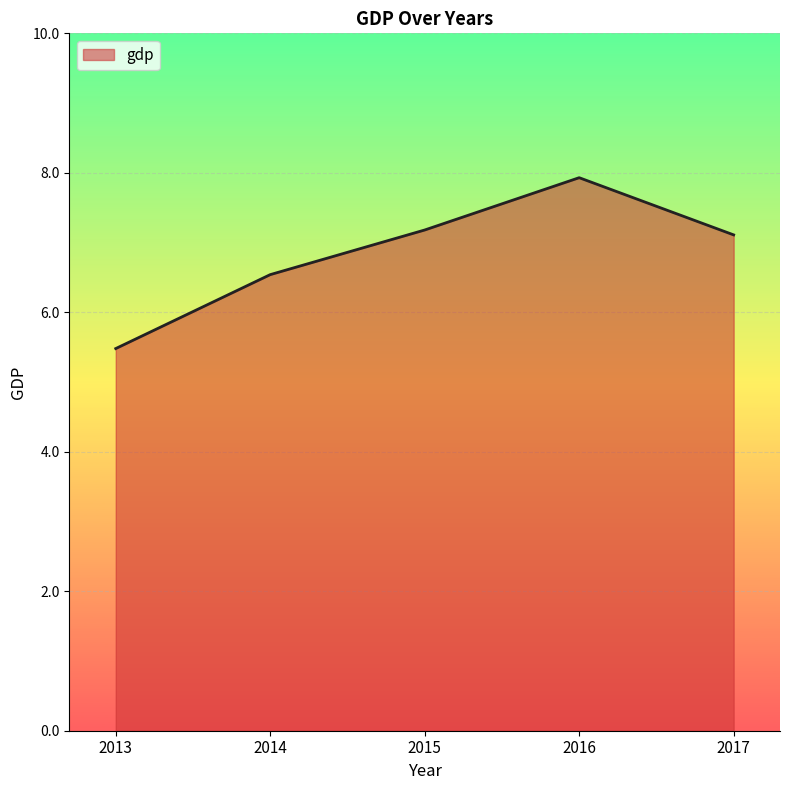

What is the average value?

6.8